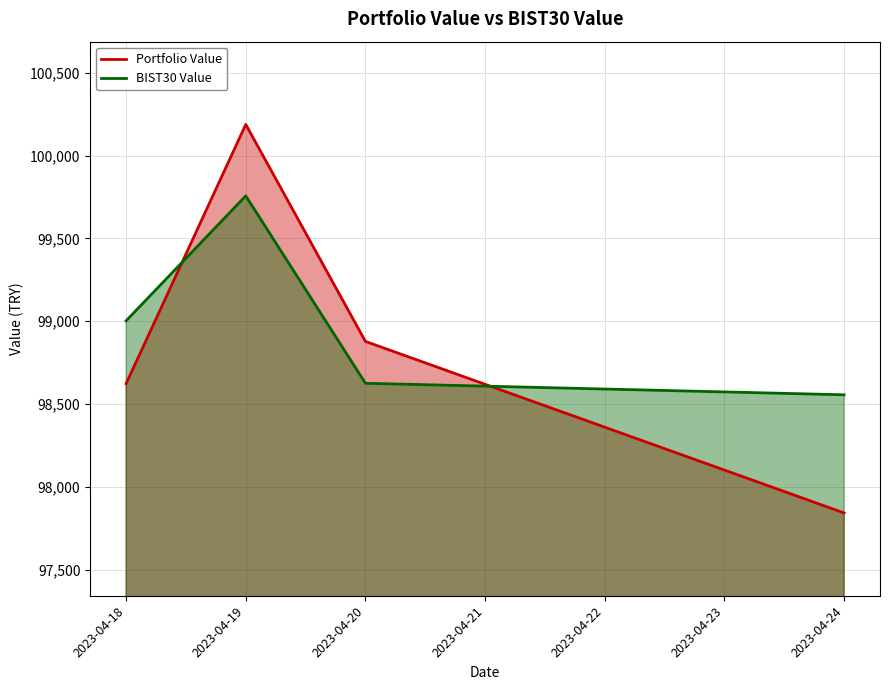

Which series has the largest total across all categories?

BIST30 Value